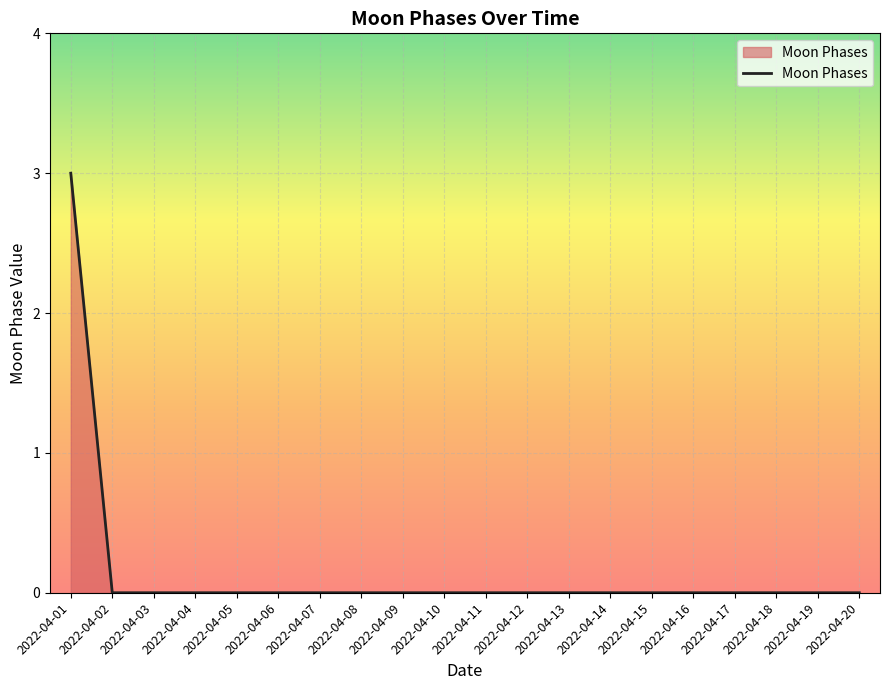

Between 2022-04-01 and 2022-04-06, which is larger?

2022-04-01